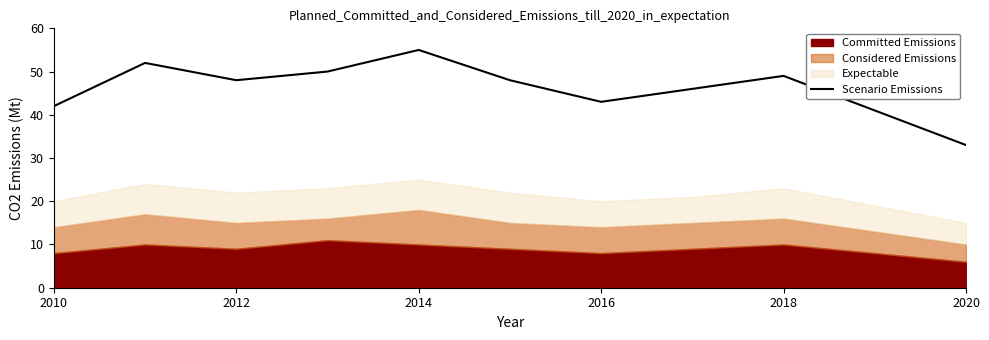

True or false: there are more than 1 points higher than both neighbors.

True